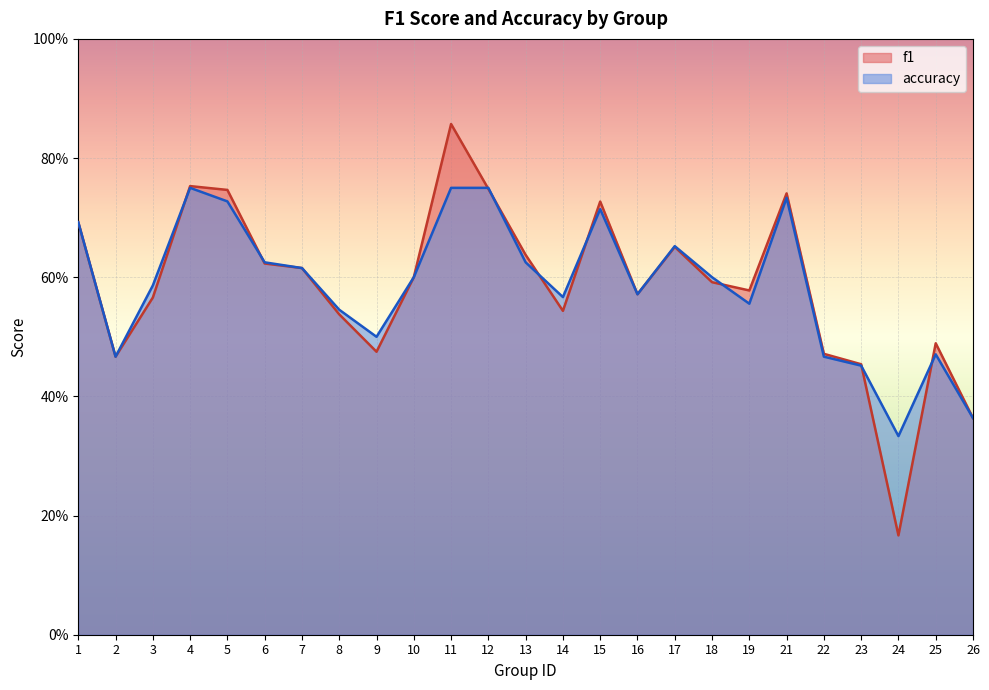

What is the value of the f1 point at the 17th from the left?

0.7